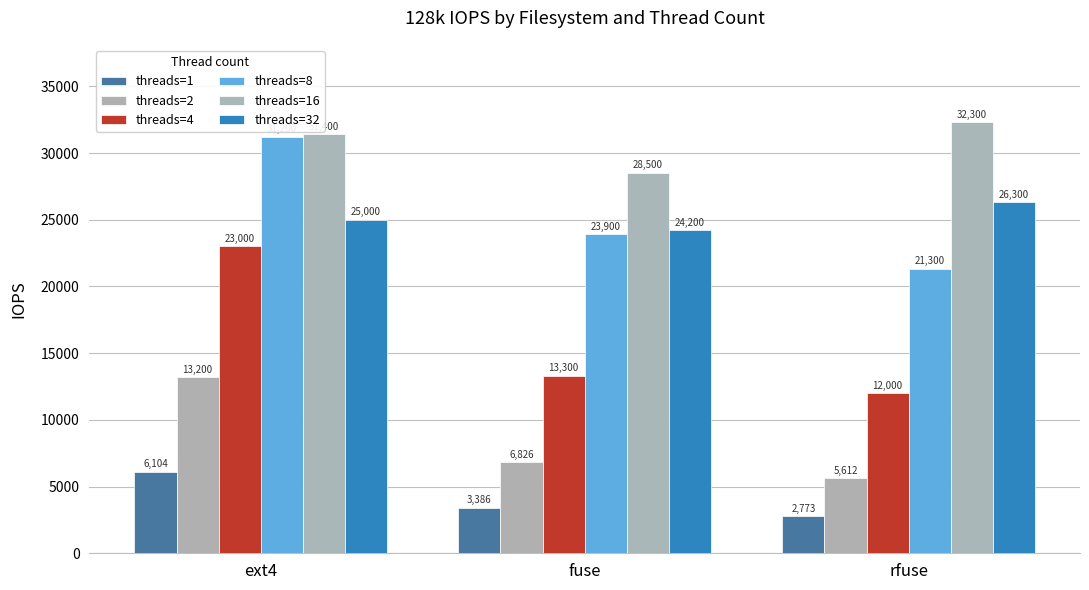

How many distinct data groups are displayed?

6